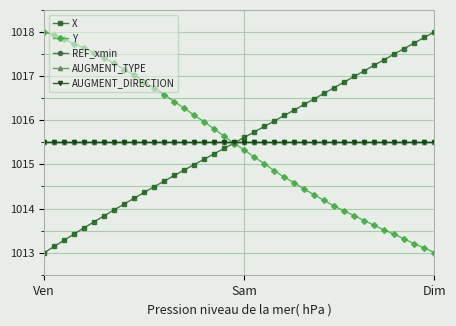

Does the chart have visible grid lines?

Yes